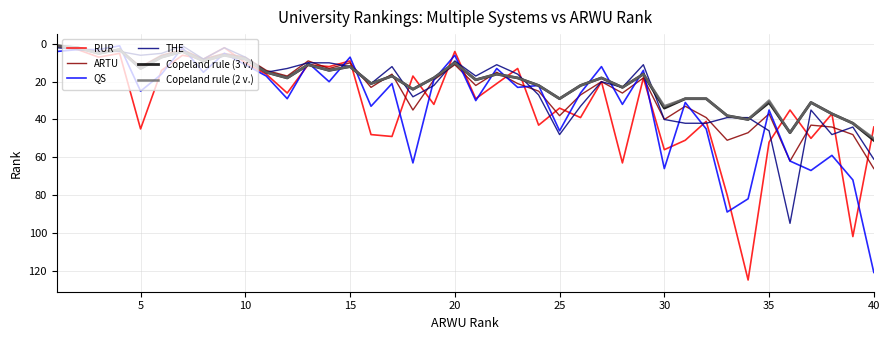

What is the highest value of the QS series?

121